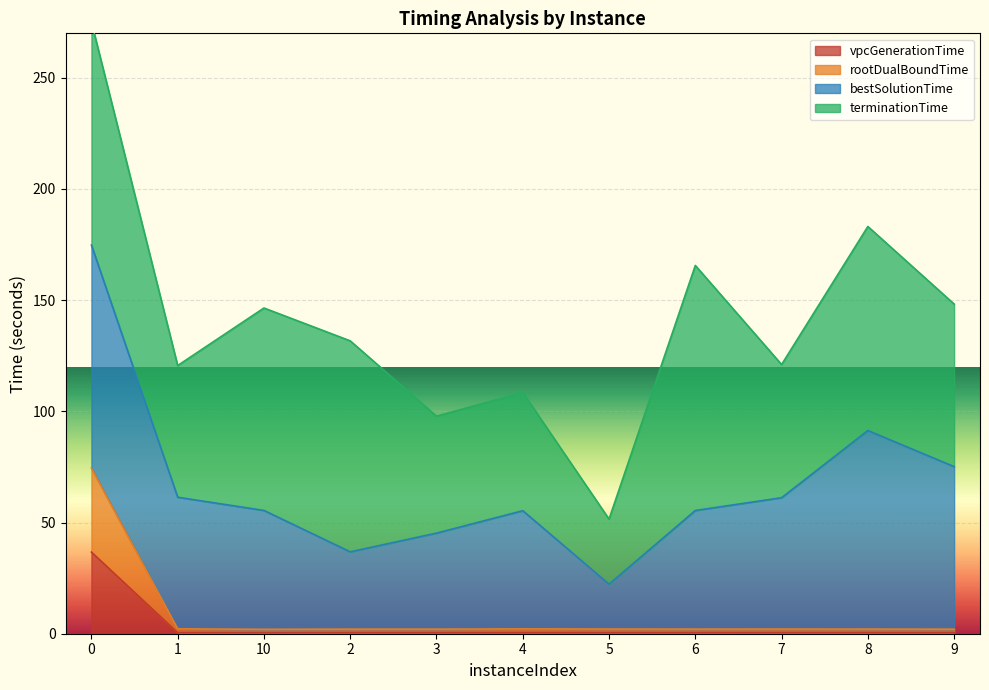

True or false: vpcGenerationTime and rootDualBoundTime intersect in this chart.

False